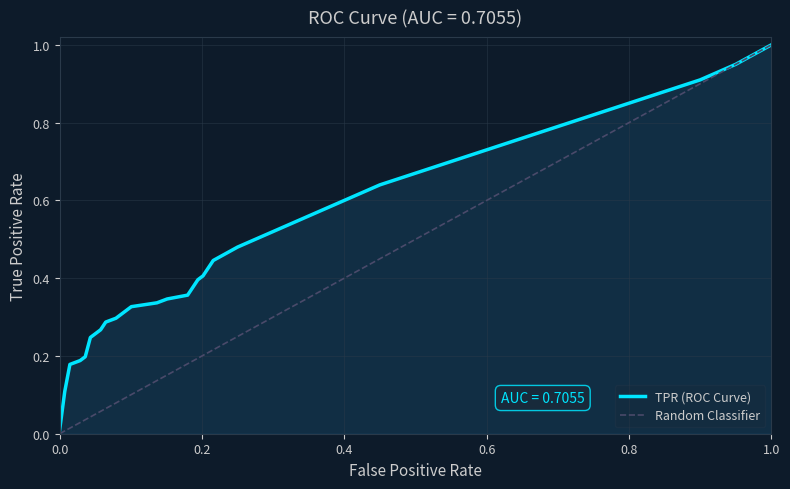

What is the difference between the maximum and minimum values?

1.0